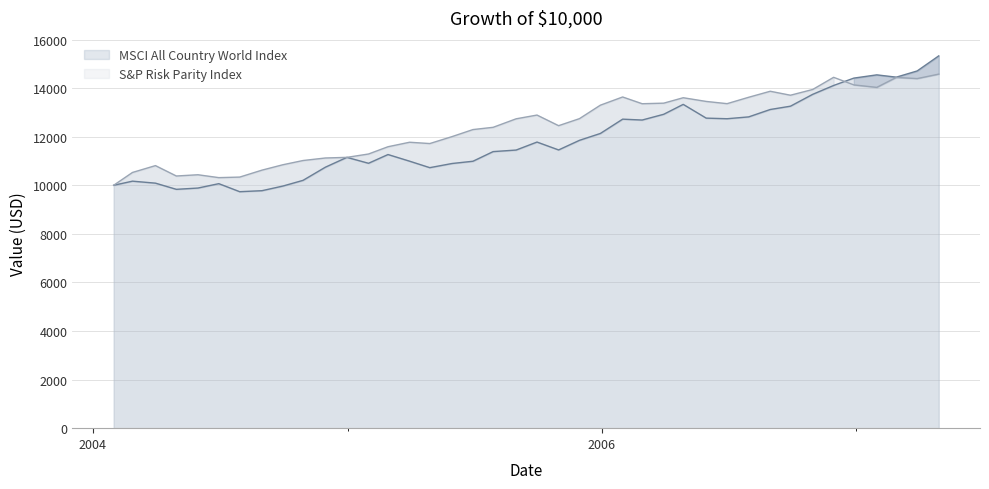

At which label is S&P Risk Parity Index closest to 12287?

2005-06-30